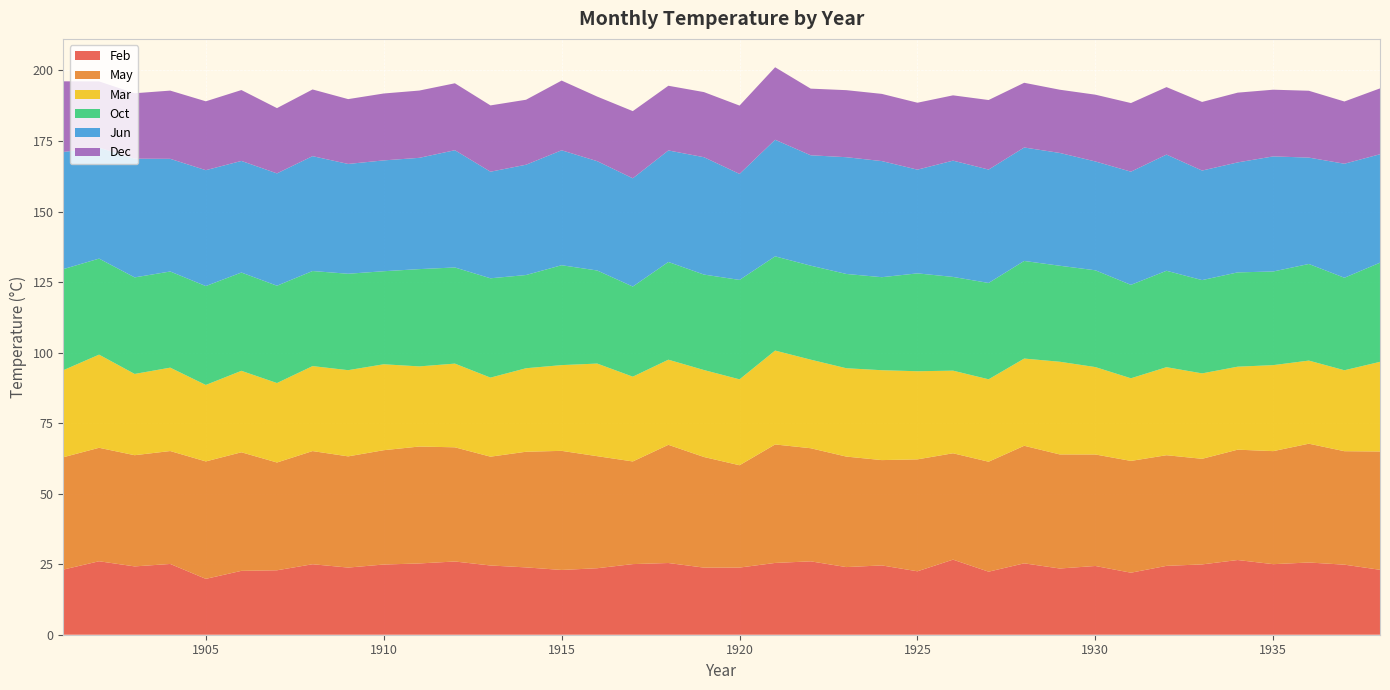

Reading right to left, what are all the values shown in this chart?

Mar: 1938=31.8	1937=28.7	1936=29.5	1935=30.5	1934=29.4	1933=30.3	1932=31.2	1931=29.3	1930=31.0	1929=32.8	1928=30.9	1927=29.2	1926=29.3	1925=31.2	1924=31.9	1923=31.3	1922=31.4	1921=33.3	1920=30.4	1919=30.8	1918=30.2	1917=30.0	1916=32.8	1915=30.4	1914=29.6	1913=28.0	1912=29.7	1911=28.4	1910=30.5	1909=30.6	1908=30.1	1907=28.2	1906=28.9	1905=27.1	1904=29.6	1903=28.8	1902=33.0	1901=30.9
Jun: 1938=38.4	1937=40.4	1936=37.7	1935=40.8	1934=39.0	1933=38.8	1932=41.2	1931=40.1	1930=38.6	1929=40.0	1928=40.2	1927=40.2	1926=41.2	1925=36.8	1924=41.2	1923=41.4	1922=39.1	1921=41.3	1920=37.6	1919=41.6	1918=39.5	1917=38.4	1916=38.8	1915=40.7	1914=39.1	1913=37.8	1912=41.6	1911=39.4	1910=39.3	1909=38.9	1908=40.7	1907=39.8	1906=39.6	1905=41.1	1904=39.9	1903=42.1	1902=39.3	1901=41.5
Oct: 1938=35.1	1937=32.8	1936=34.2	1935=33.2	1934=33.4	1933=33.1	1932=34.2	1931=33.1	1930=34.3	1929=34.0	1928=34.6	1927=34.1	1926=33.2	1925=34.7	1924=33.0	1923=33.4	1922=33.3	1921=33.4	1920=35.2	1919=33.8	1918=34.6	1917=31.9	1916=33.0	1915=35.4	1914=33.0	1913=35.2	1912=34.1	1911=34.5	1910=33.0	1909=34.2	1908=33.7	1907=34.5	1906=34.8	1905=35.1	1904=34.1	1903=34.2	1902=34.0	1901=35.8
Dec: 1938=23.3	1937=22.1	1936=23.7	1935=23.6	1934=24.7	1933=24.3	1932=23.9	1931=24.3	1930=23.7	1929=22.4	1928=22.9	1927=24.6	1926=23.1	1925=23.7	1924=23.8	1923=23.8	1922=23.6	1921=25.7	1920=24.2	1919=23.1	1918=22.9	1917=23.8	1916=22.9	1915=24.7	1914=23.0	1913=23.5	1912=23.7	1911=23.8	1910=23.7	1909=23.0	1908=23.6	1907=23.1	1906=25.1	1905=24.4	1904=24.2	1903=23.2	1902=23.5	1901=25.0
Feb: 1938=23.0	1937=24.8	1936=25.6	1935=25.0	1934=26.5	1933=24.9	1932=24.4	1931=22.0	1930=24.4	1929=23.5	1928=25.3	1927=22.3	1926=26.6	1925=22.5	1924=24.6	1923=24.0	1922=26.0	1921=25.4	1920=23.8	1919=23.8	1918=25.4	1917=25.0	1916=23.6	1915=23.0	1914=23.9	1913=24.5	1912=26.0	1911=25.3	1910=24.9	1909=23.8	1908=25.0	1907=22.8	1906=22.6	1905=19.8	1904=25.1	1903=24.2	1902=26.0	1901=23.1
May: 1938=41.9	1937=40.2	1936=42.1	1935=40.1	1934=39.1	1933=37.4	1932=39.2	1931=39.6	1930=39.5	1929=40.4	1928=41.7	1927=39.0	1926=37.7	1925=39.7	1924=37.3	1923=39.2	1922=40.1	1921=42.0	1920=36.3	1919=39.2	1918=41.9	1917=36.4	1916=39.7	1915=42.2	1914=41.0	1913=38.6	1912=40.5	1911=41.4	1910=40.5	1909=39.4	1908=40.1	1907=38.2	1906=42.0	1905=41.6	1904=40.0	1903=39.4	1902=40.2	1901=39.8